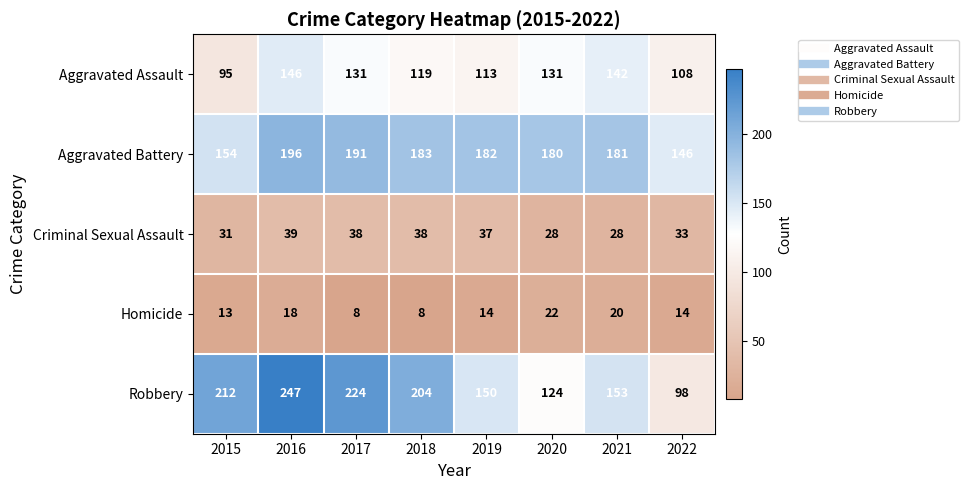

True or false: Homicide has a value of 8 at 2017.

True